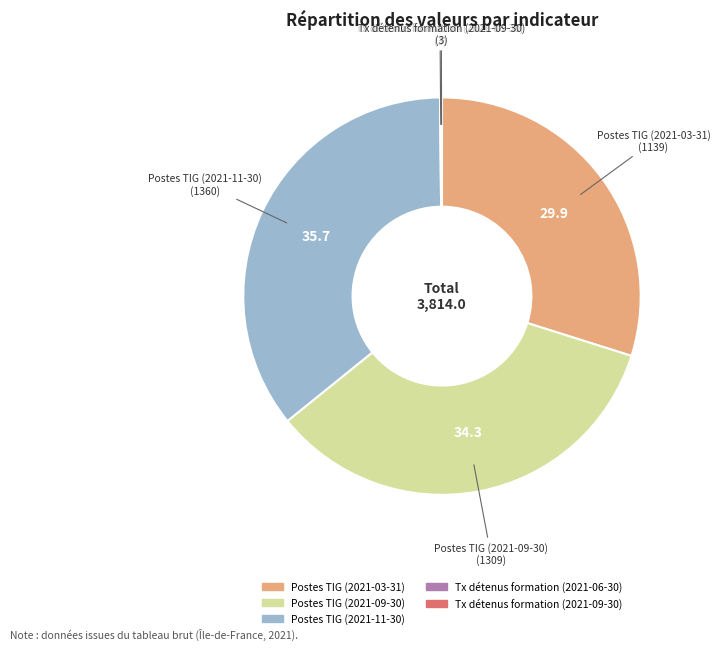

True or false: Postes TIG (2021-09-30) accounts for 24% of the total.

False